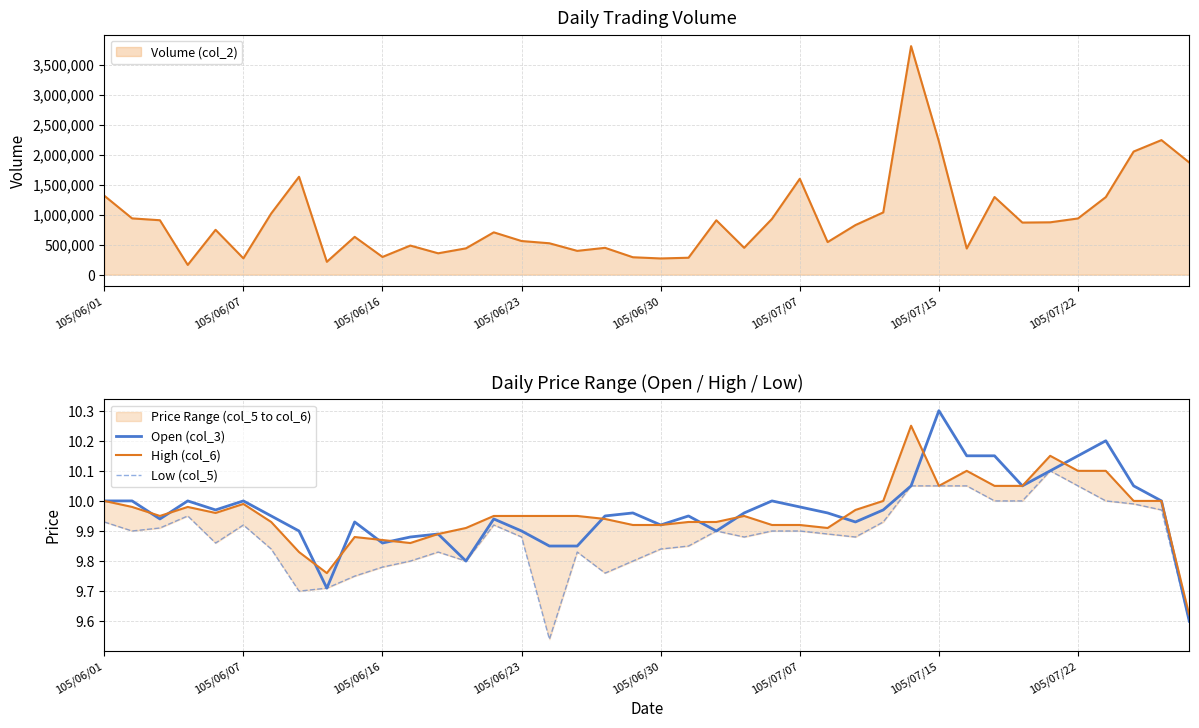

Is it true that Open (col_3) equals 6.1 at 17?

False